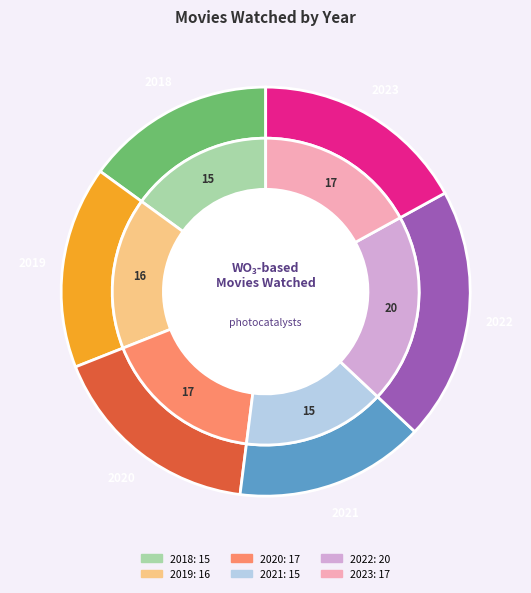

Is there a majority slice in this chart?

No